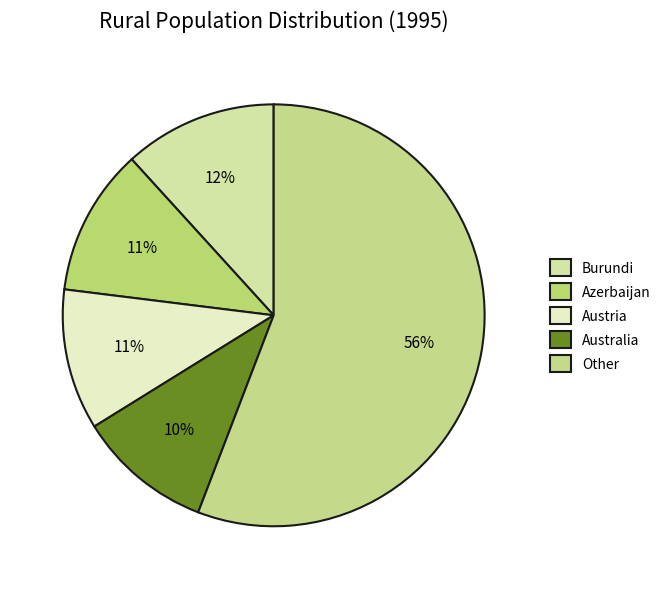

How many slices are in this pie chart?

5